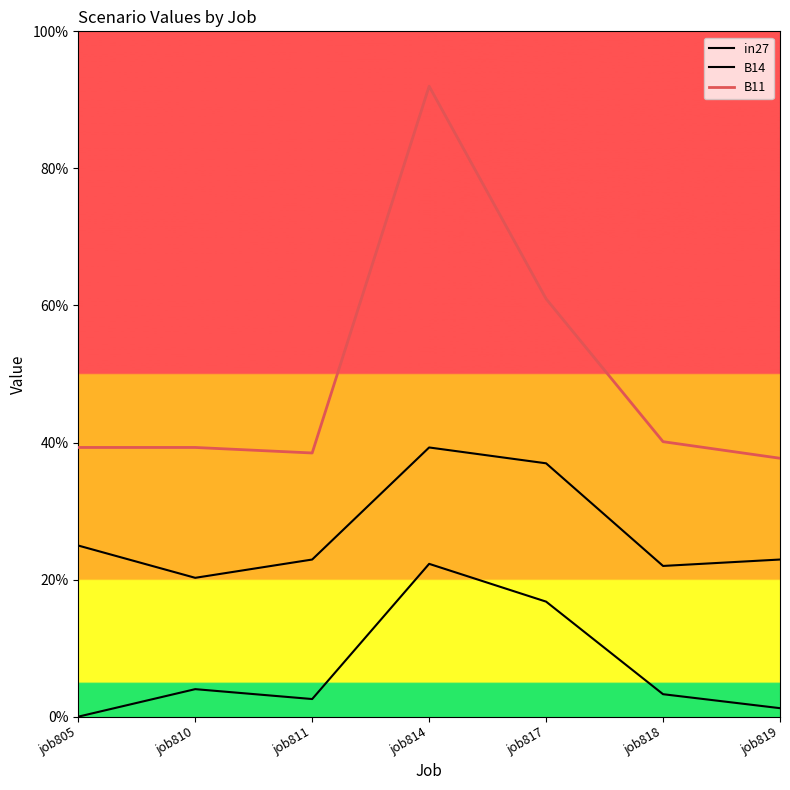

The value of B14 at job818 is 0.2. True or false?

True